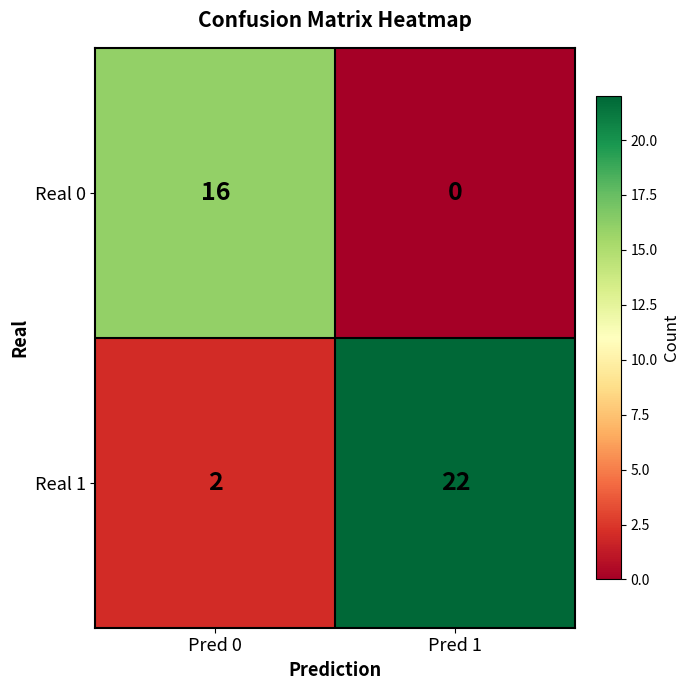

Reading left to right, list all the values displayed in this chart.

Real 0: 16	0
Real 1: 2	22